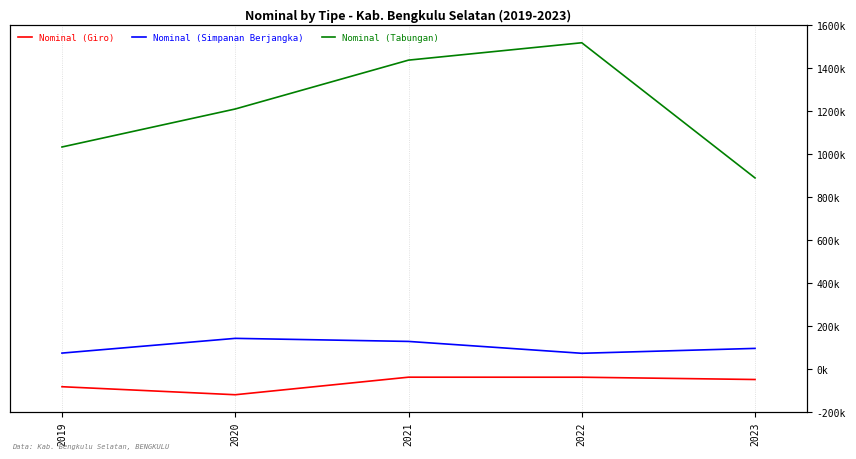

Which series has the largest range (max minus min)?

Nominal (Tabungan)